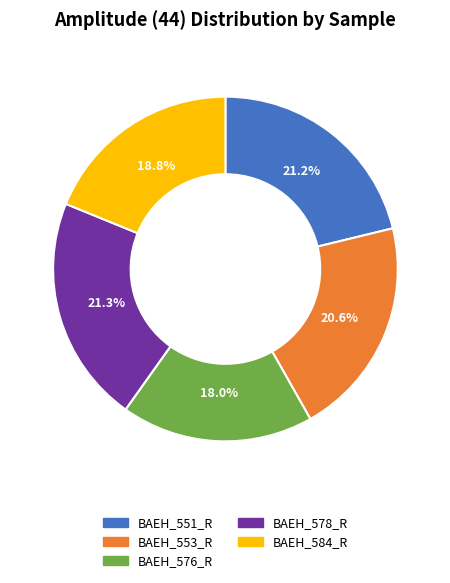

To the nearest percent, what is the difference between the largest and smallest slice percentages?

3%